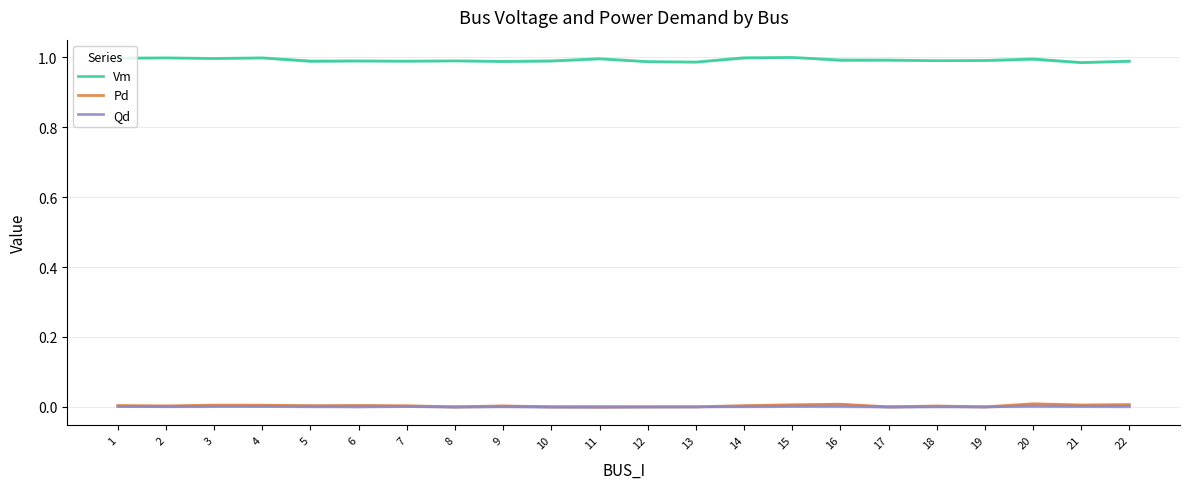

Is it true that Qd equals 0.0 at 19?

False